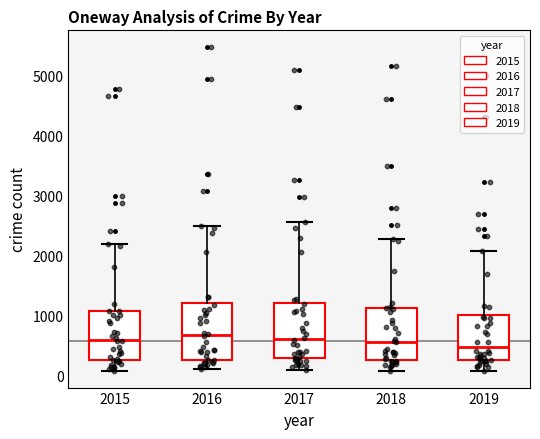

Reading left to right, read every box against the y-axis: the position of its median line, the range the box covers, and the ends of its whiskers. The values are not printed on the chart, so give them approximately, as read against the axis.

2015: median 600, box 300 to 1100, whiskers 100 to 2200
2016: median 700, box 300 to 1200, whiskers 100 to 2500
2017: median 600, box 300 to 1200, whiskers 100 to 2600
2018: median 600, box 300 to 1100, whiskers 100 to 2300
2019: median 500, box 300 to 1000, whiskers 100 to 2100